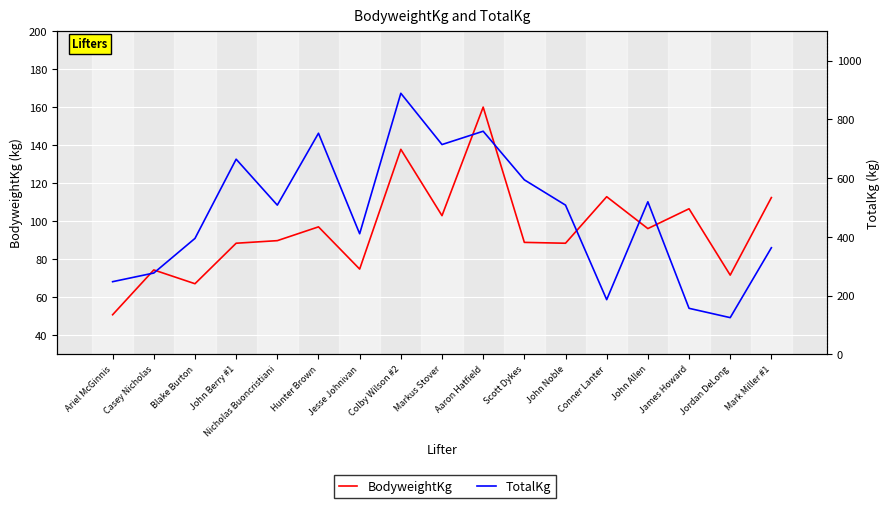

List the labels in order of BodyweightKg value, smallest first.

Ariel McGinnis, Blake Burton, Jordan DeLong, Casey Nicholas, Jesse Johnivan, John Berry #1, John Noble, Scott Dykes, Nicholas Buoncristiani, John Allen, Hunter Brown, Markus Stover, James Howard, Mark Miller #1, Conner Lanter, Colby Wilson #2, Aaron Hatfield